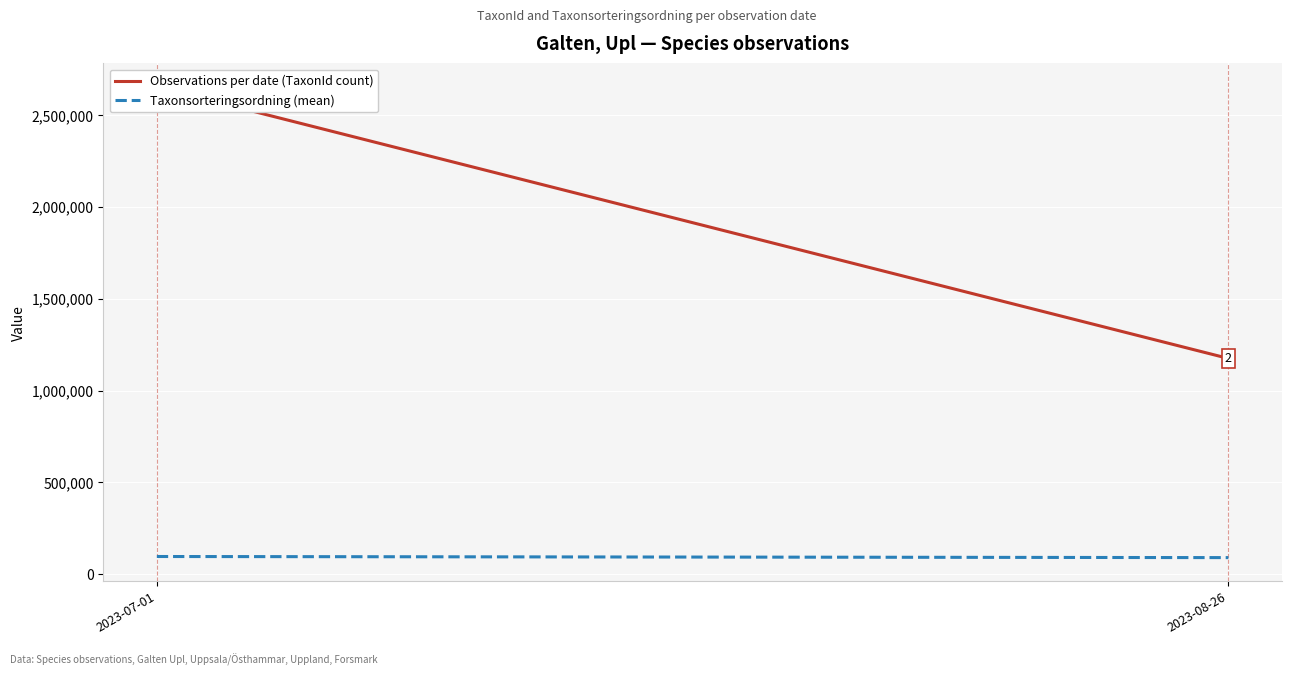

List the labels in order of Taxonsorteringsordning (mean) value, largest first.

2023-07-01, 2023-08-26